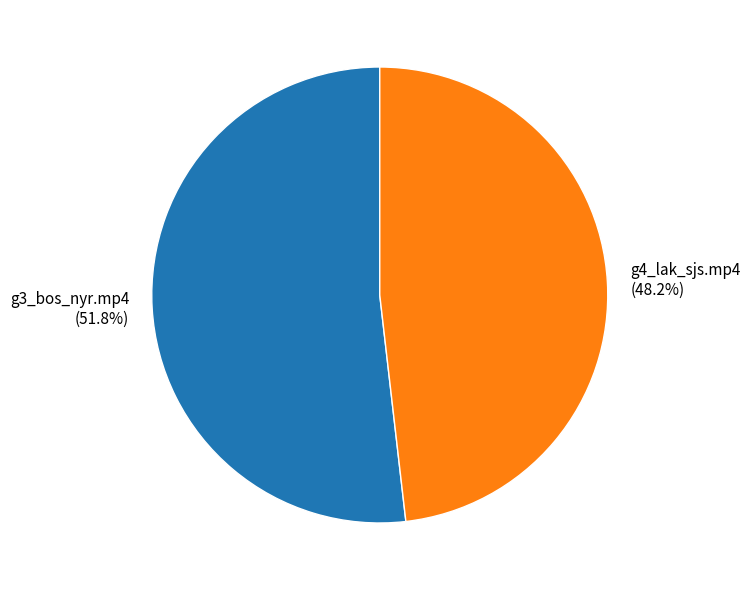

Which has a higher value, g3_bos_nyr.mp4 or g4_lak_sjs.mp4?

g3_bos_nyr.mp4